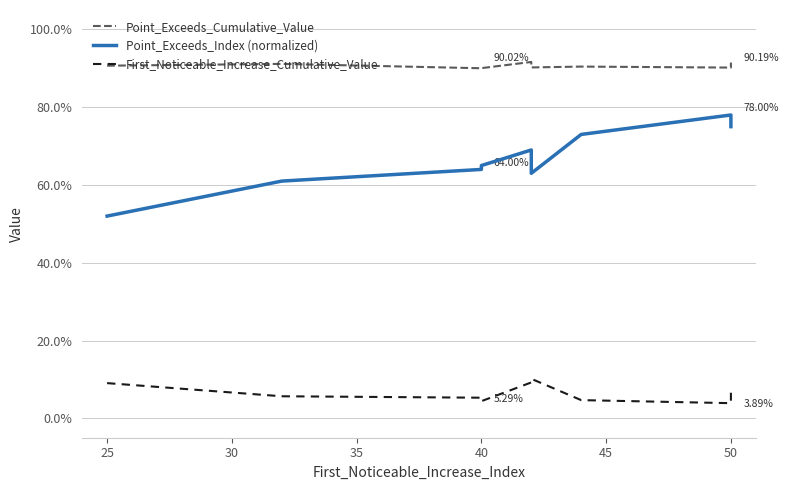

True or false: Point_Exceeds_Cumulative_Value has a value of 0.9 at 45.

True